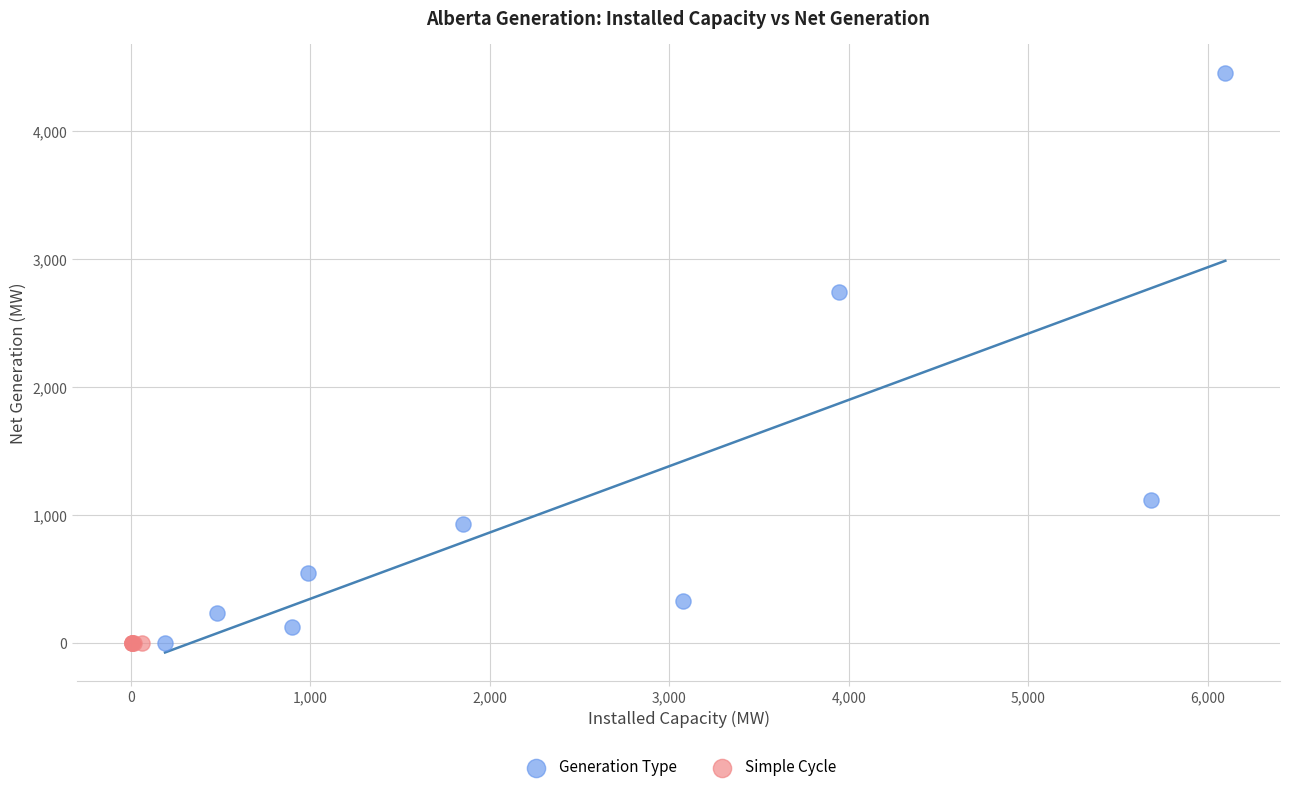

What are all the series names shown in the legend?

Generation Type, Simple Cycle